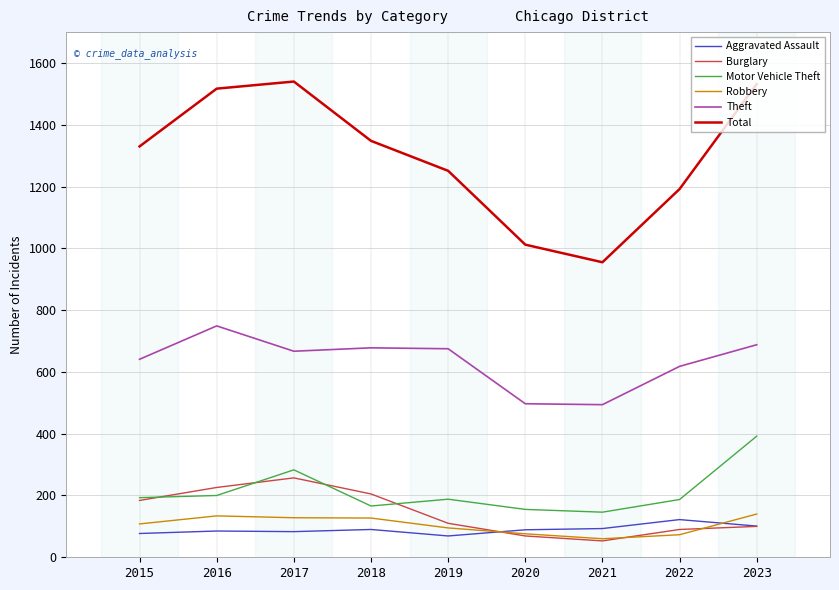

True or false: Total and Aggravated Assault intersect in this chart.

False